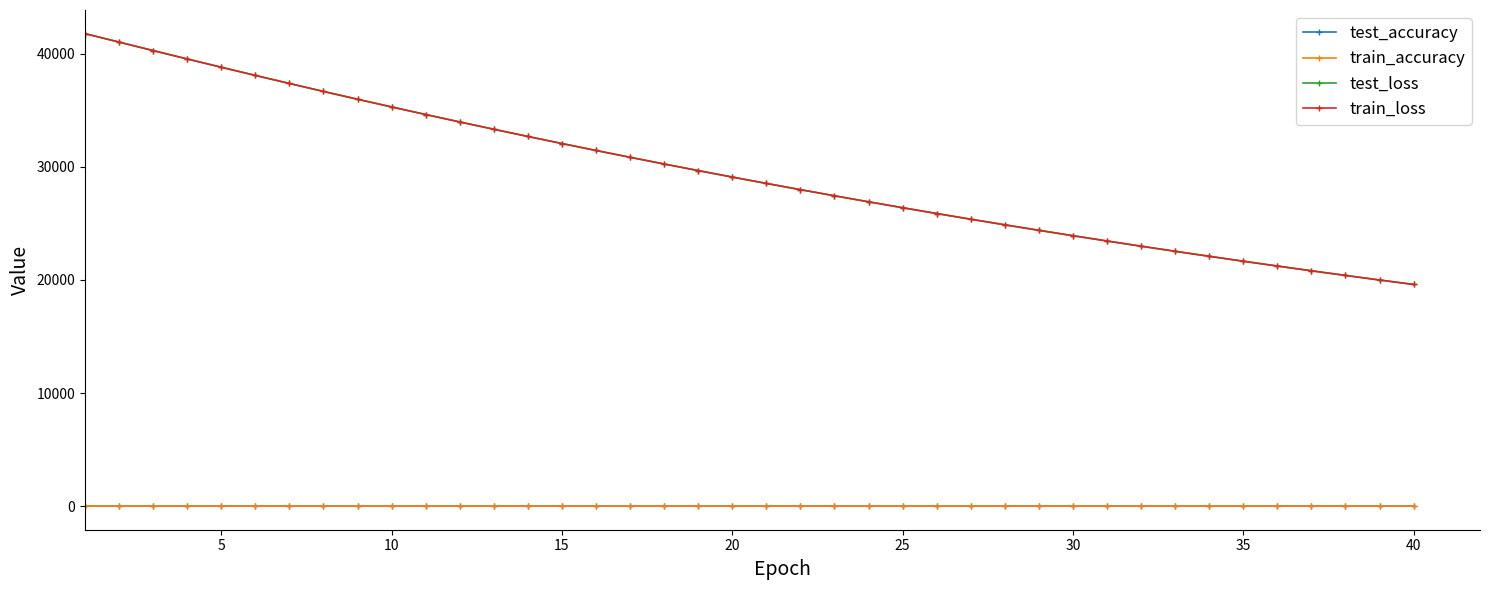

Which series ends up on top after the final intersection of train_loss and test_loss?

test_loss